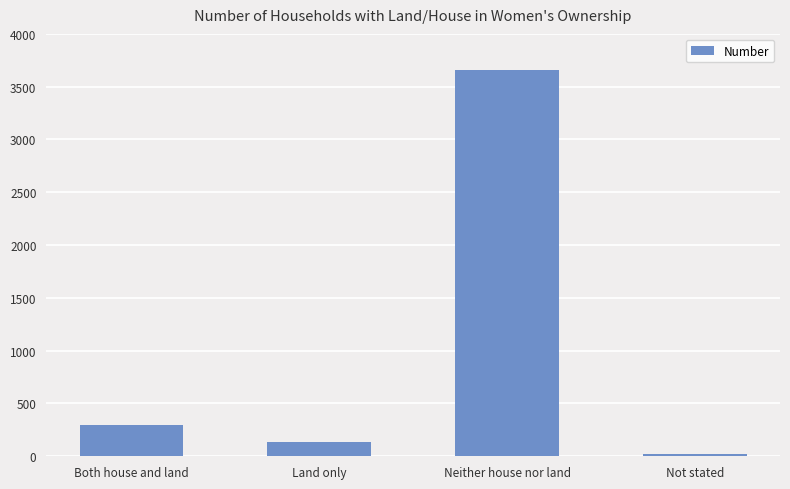

What is the greatest value displayed?

3656